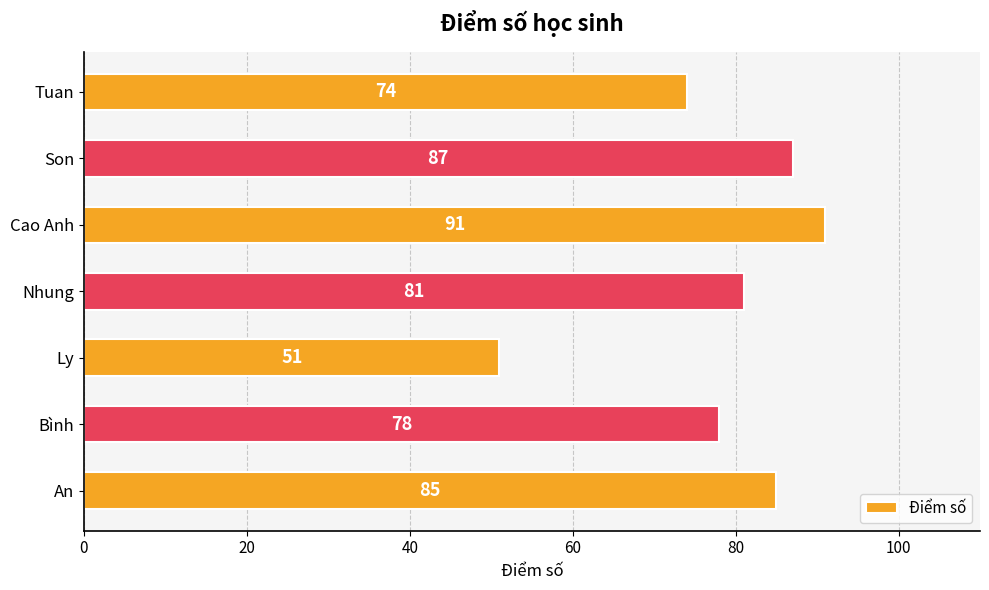

What is the sum of all values?

547